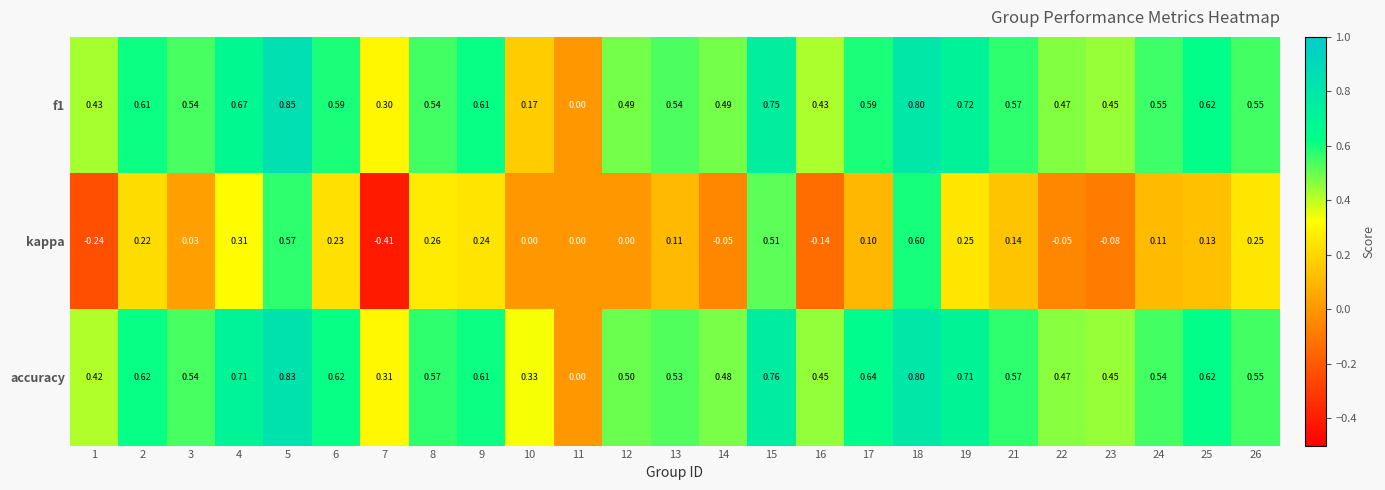

Which series changed the most between 12 and 14?

kappa